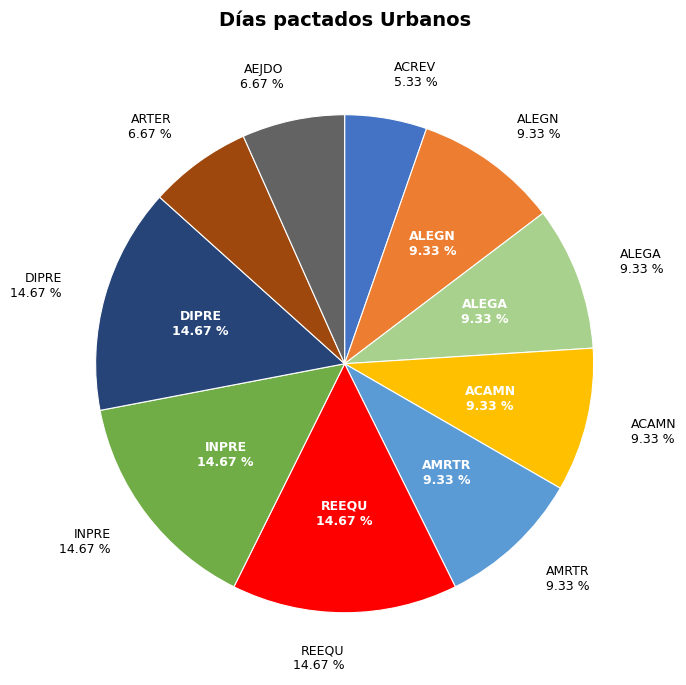

Is there a majority slice in this chart?

No